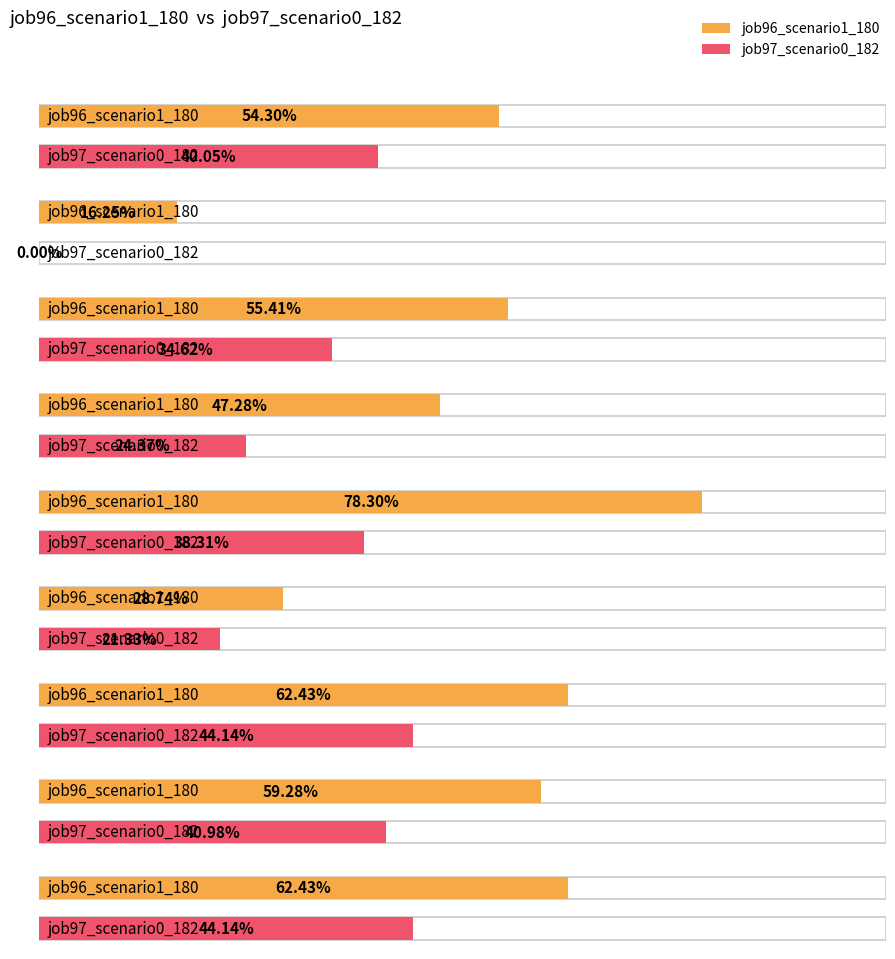

How many bars are there in each group?

2